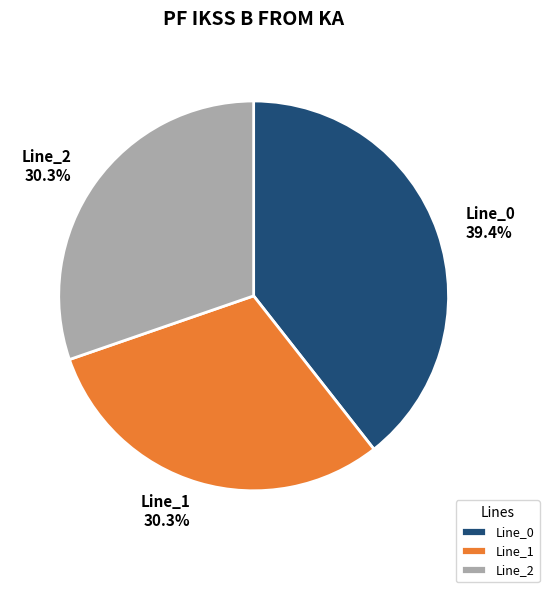

What is the largest slice in the pie chart?

Line_0